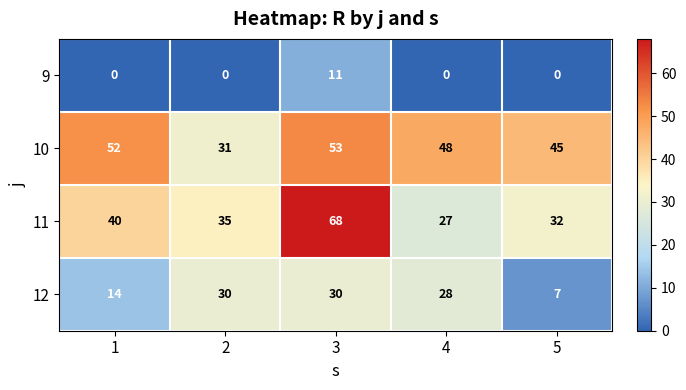

How many categories are shown in the chart?

5